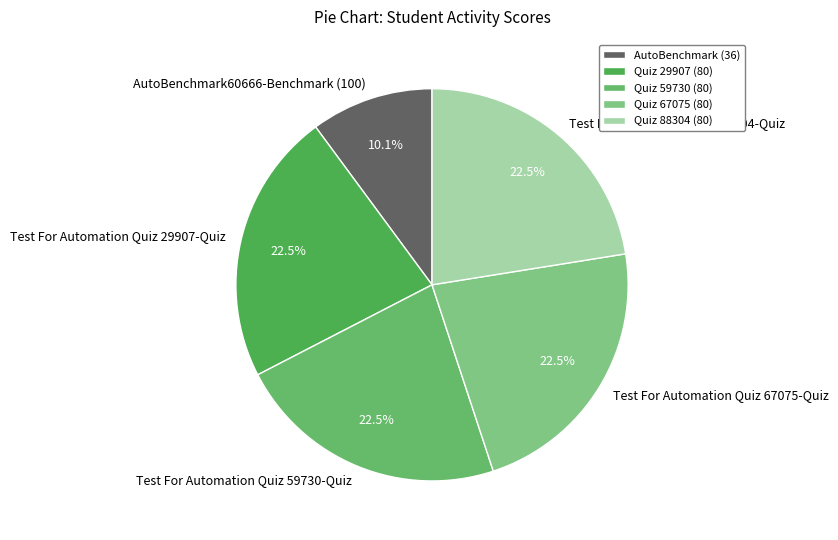

How many segments does this pie chart have?

5